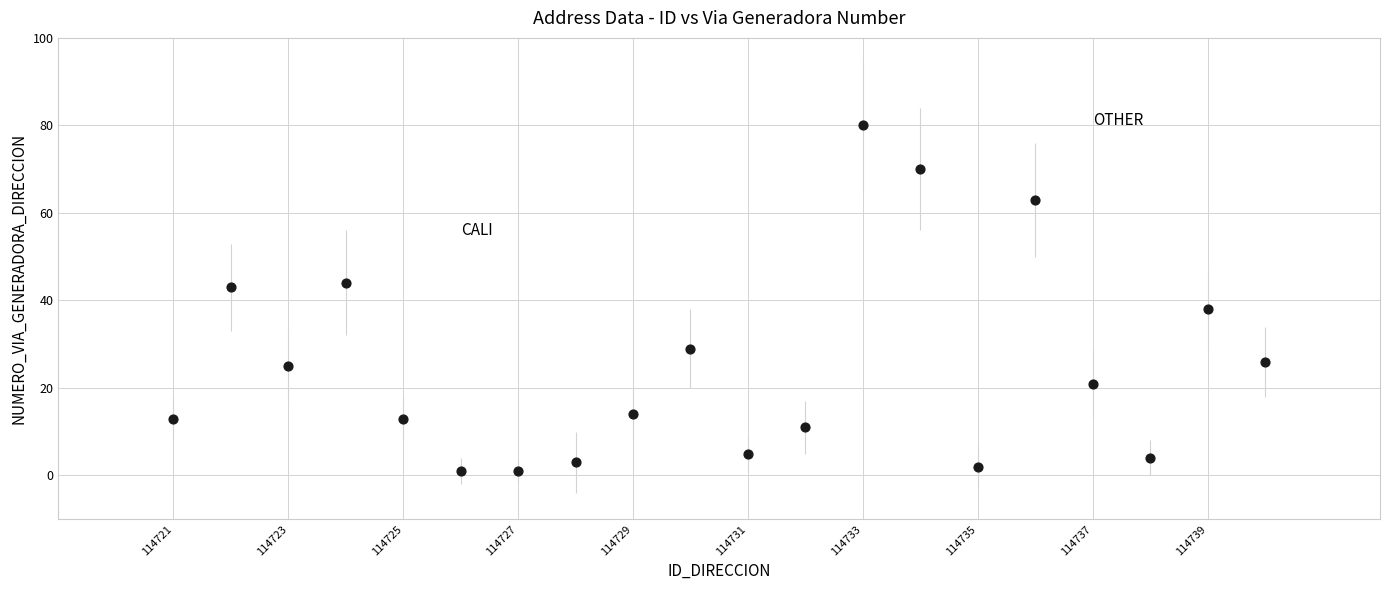

What is the range of X values (max minus min)?

19